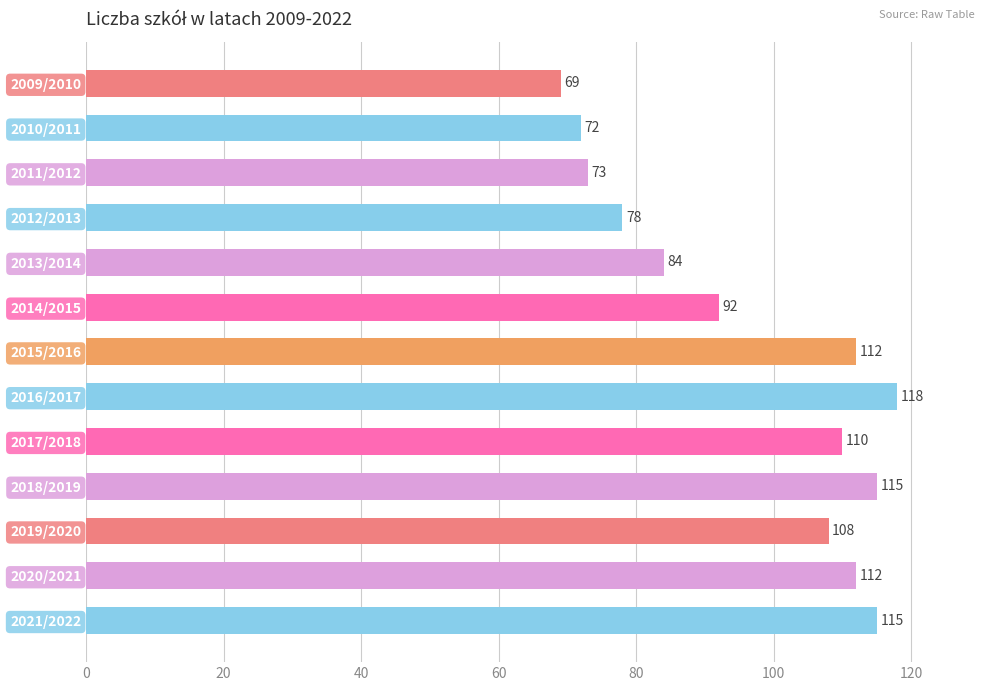

What is the sum of all values?

1258